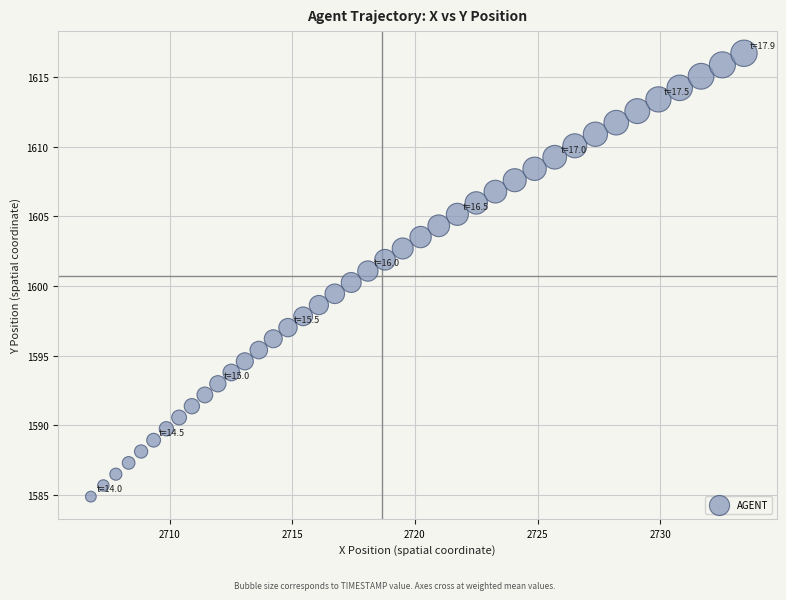

What is the range of Y values (max minus min)?

31.8